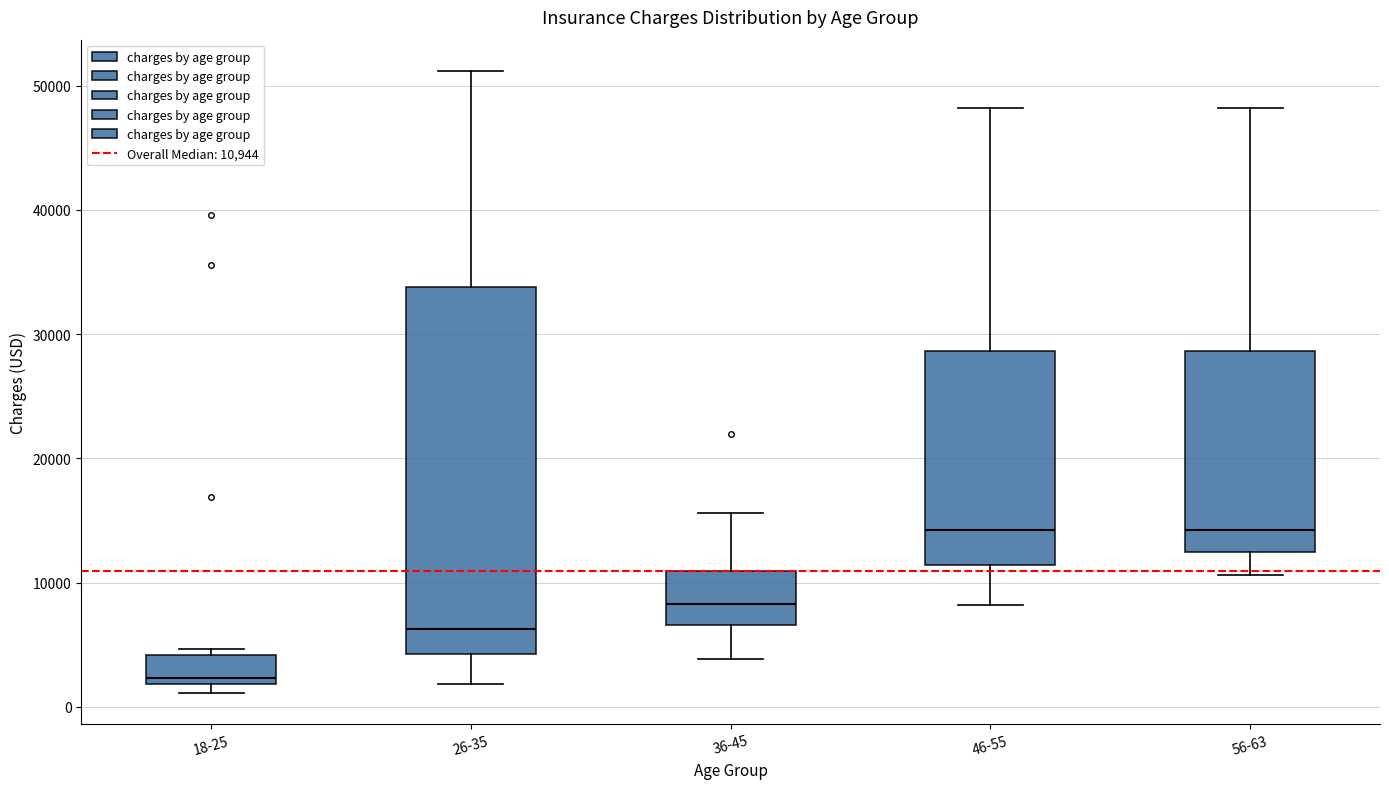

Which box is the tallest, from its lower edge to its upper edge?

26-35